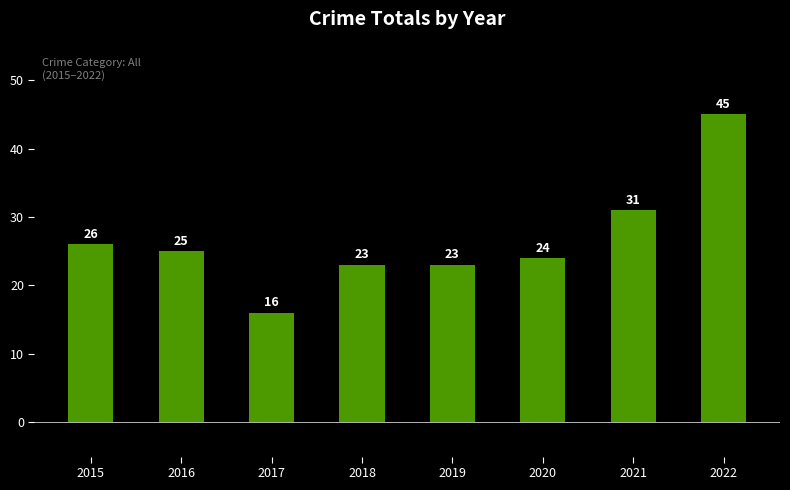

True or false: the data shows 24 at 2020.

True